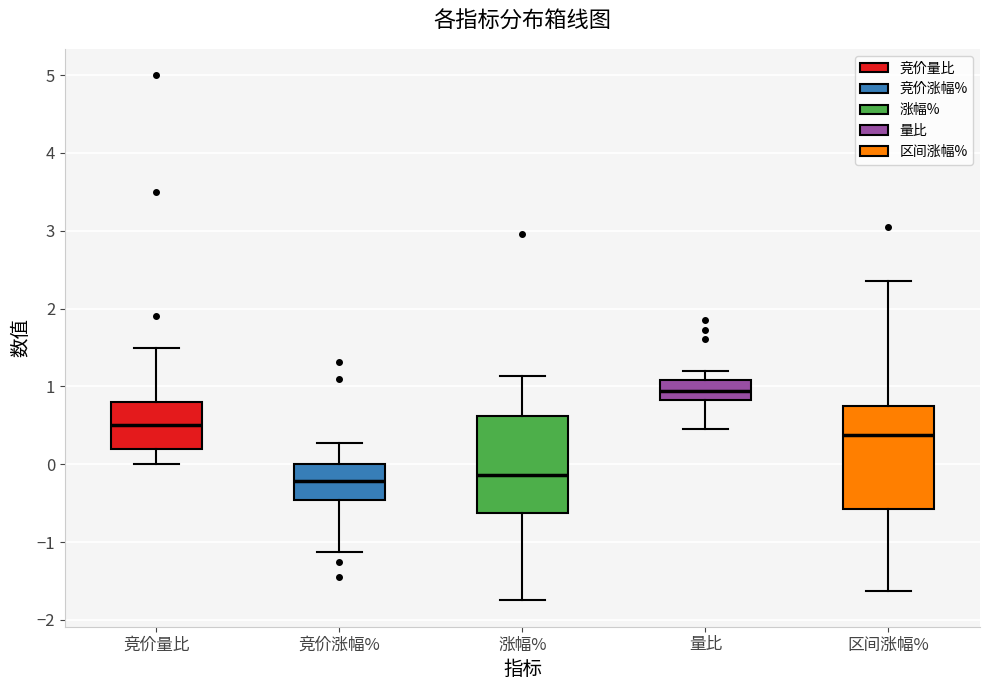

Reading left to right, transcribe this box plot: for each box, give where its median line is, the range the box spans, and where its two whiskers end, as read against the y-axis. The values are not printed on the chart, so give them approximately, as read against the axis.

竞价量比: median 0.5, box 0.2 to 0.8, whiskers 0.0 to 1.5
竞价涨幅%: median -0.2, box -0.5 to 0.0, whiskers -1.1 to 0.3
涨幅%: median -0.1, box -0.6 to 0.6, whiskers -1.7 to 1.1
量比: median 0.9, box 0.8 to 1.1, whiskers 0.5 to 1.2
区间涨幅%: median 0.4, box -0.6 to 0.7, whiskers -1.6 to 2.4